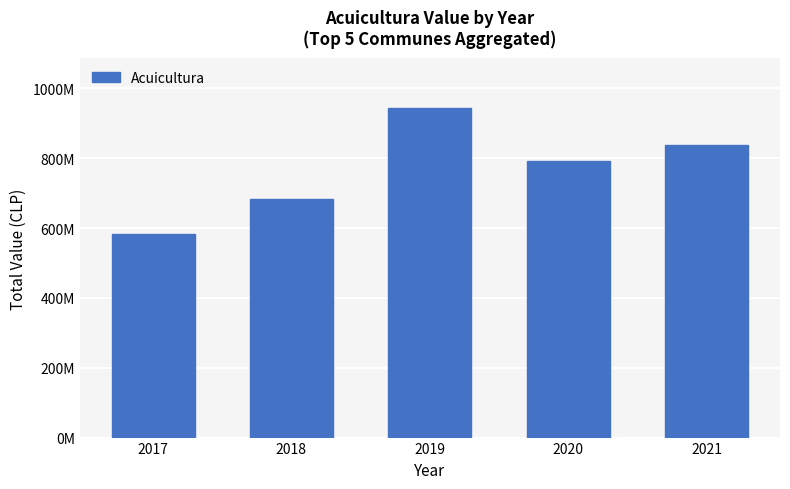

Count the number of data series in this chart.

1